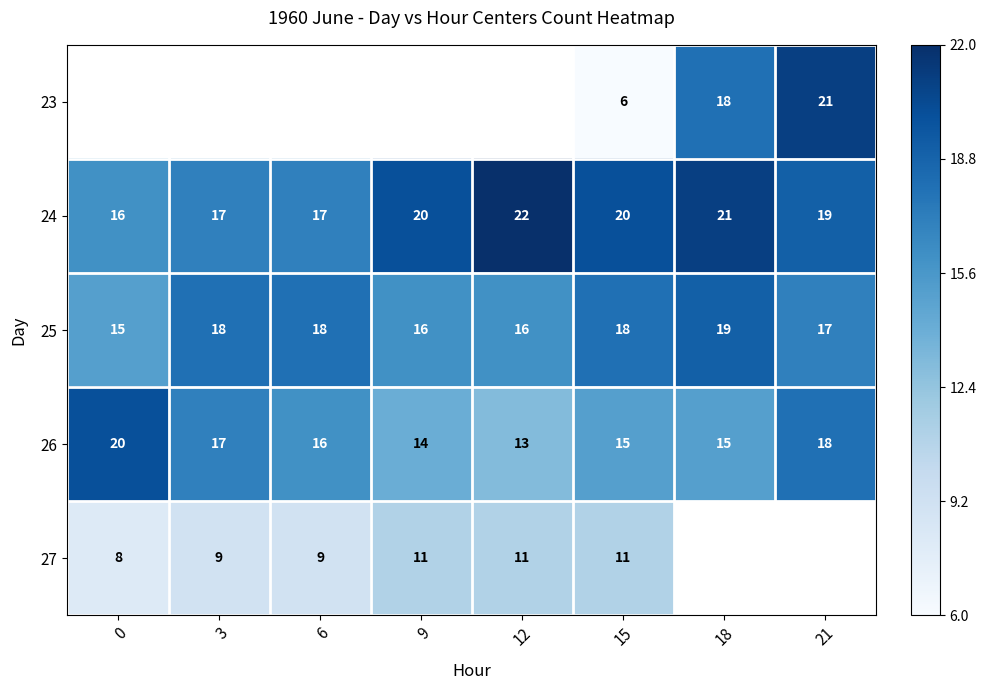

Between 6 and 3, which is larger?

3